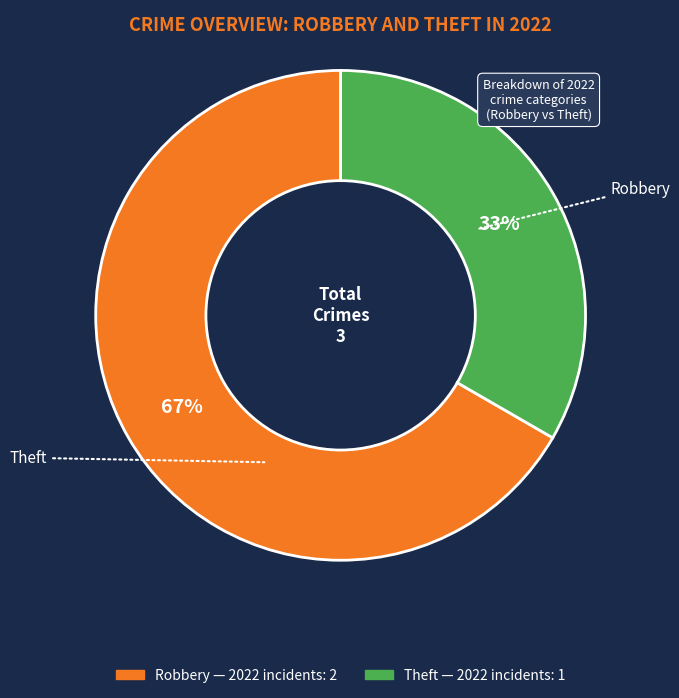

Approximately how many times larger is the value at Robbery compared to Theft?

2.0